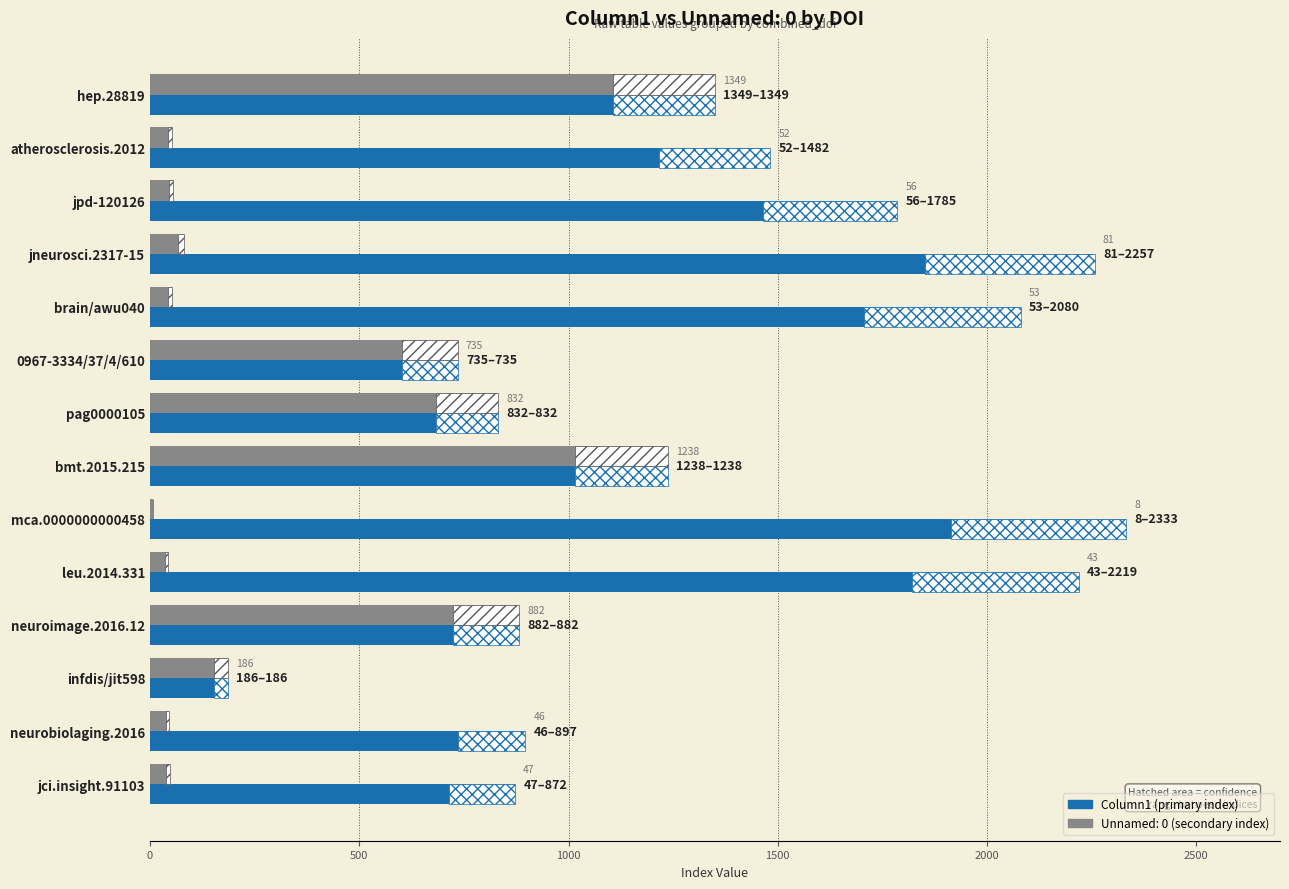

At which category is the sum across all series the highest?

hep.28819